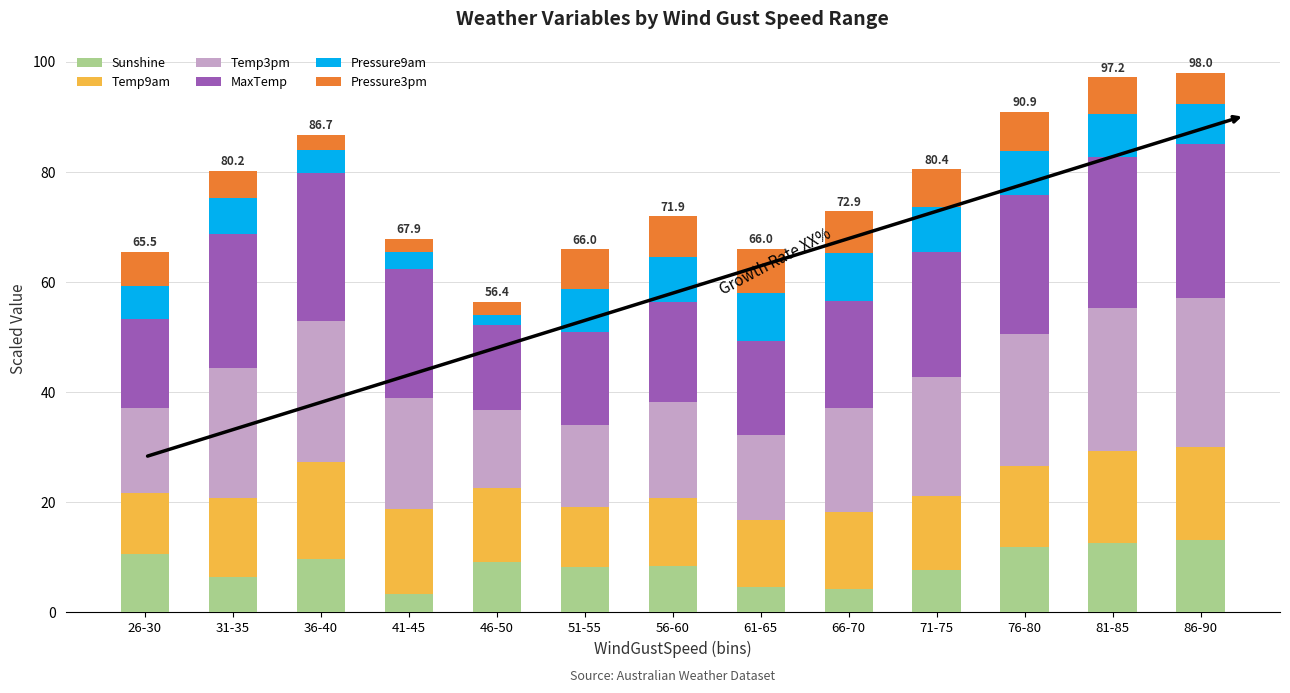

The Sunshine series shows 11.5 at 51-55. True or false?

False